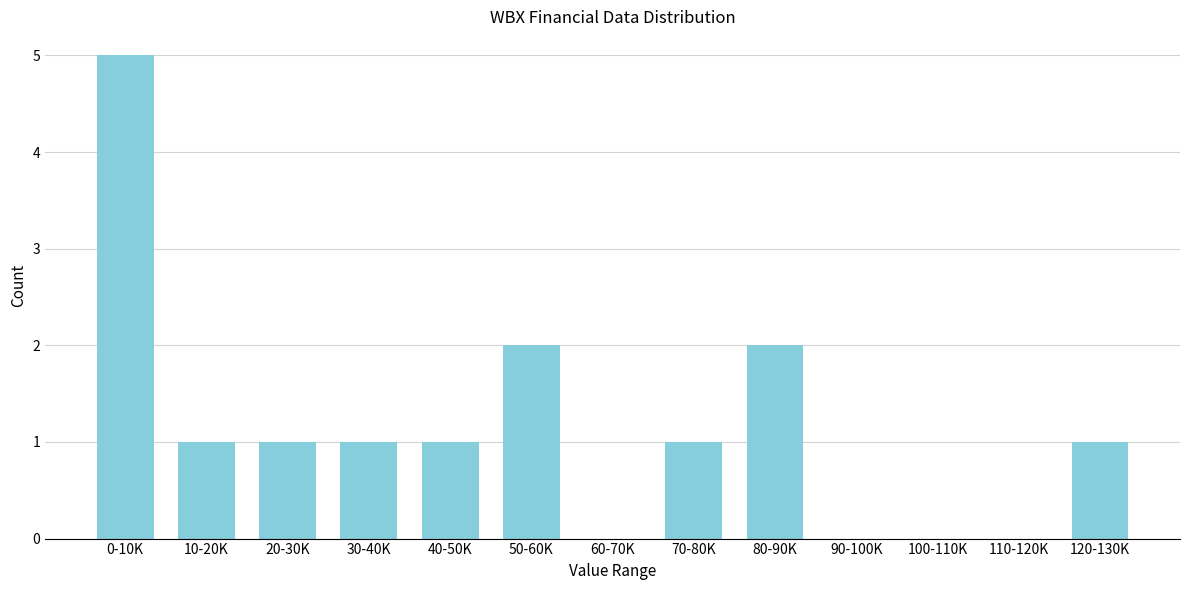

Reading right to left, extract all data points from this chart.

120-130K=1	110-120K=0	100-110K=0	90-100K=0	80-90K=2	70-80K=1	60-70K=0	50-60K=2	40-50K=1	30-40K=1	20-30K=1	10-20K=1	0-10K=5